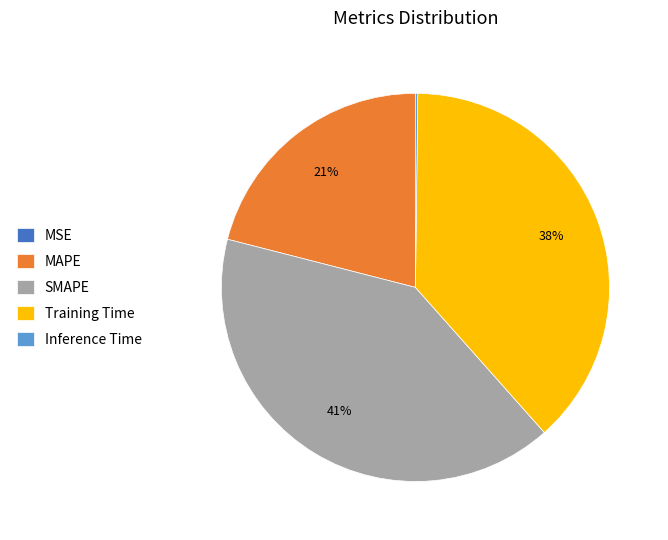

To the nearest percent, what is the combined percentage of SMAPE and MAPE?

62%